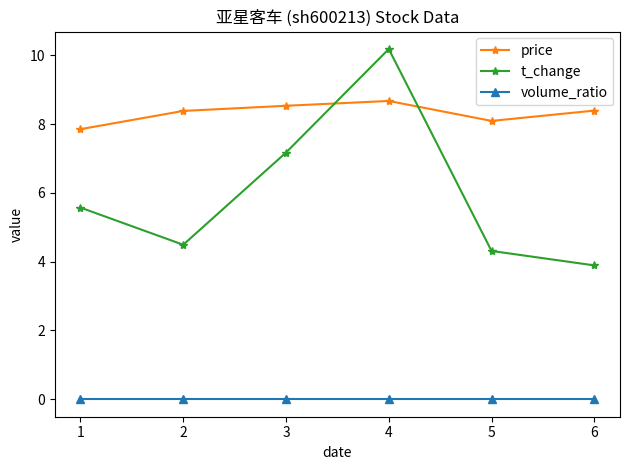

What are all the series names shown in the legend?

price, t_change, volume_ratio